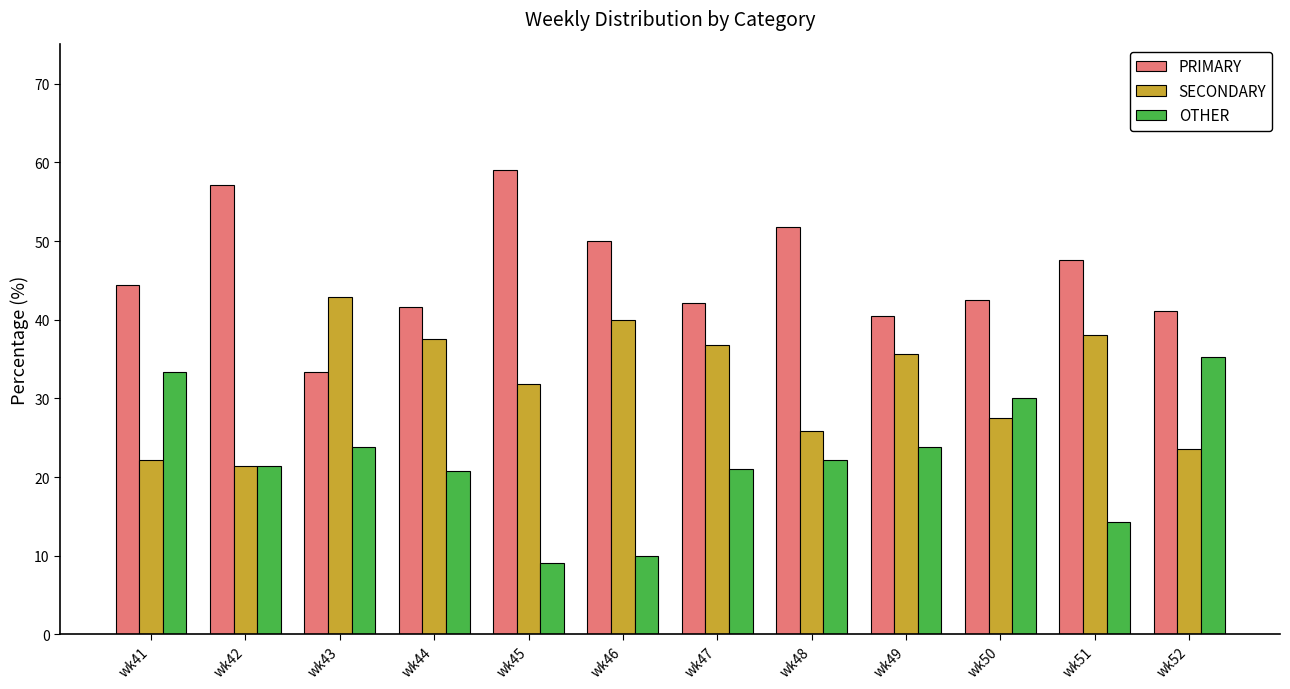

What is the value of the PRIMARY bar at the 12th from the left?

41.2